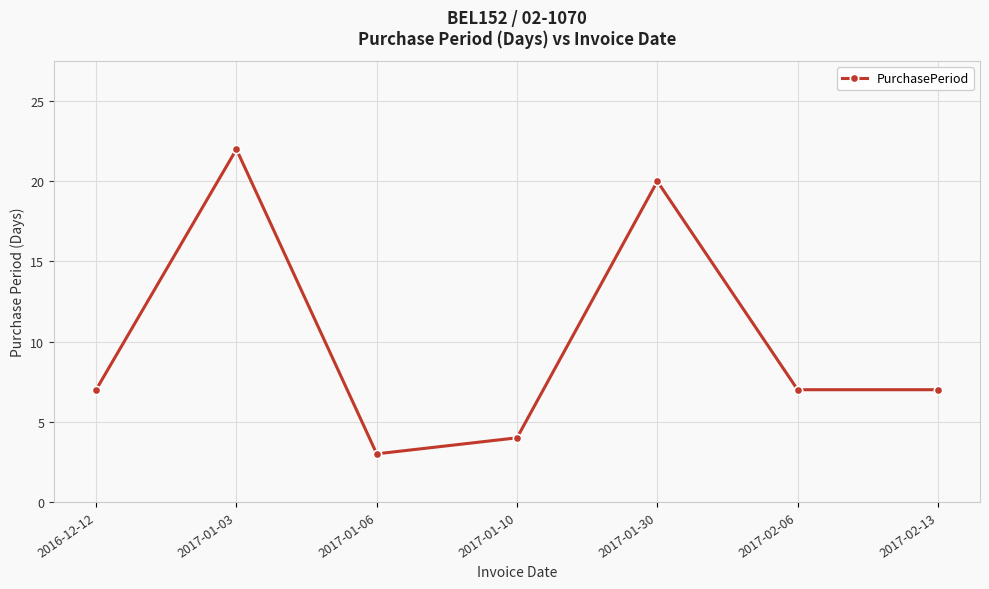

Between 2017-01-03 and 2017-02-13, which is larger?

2017-01-03